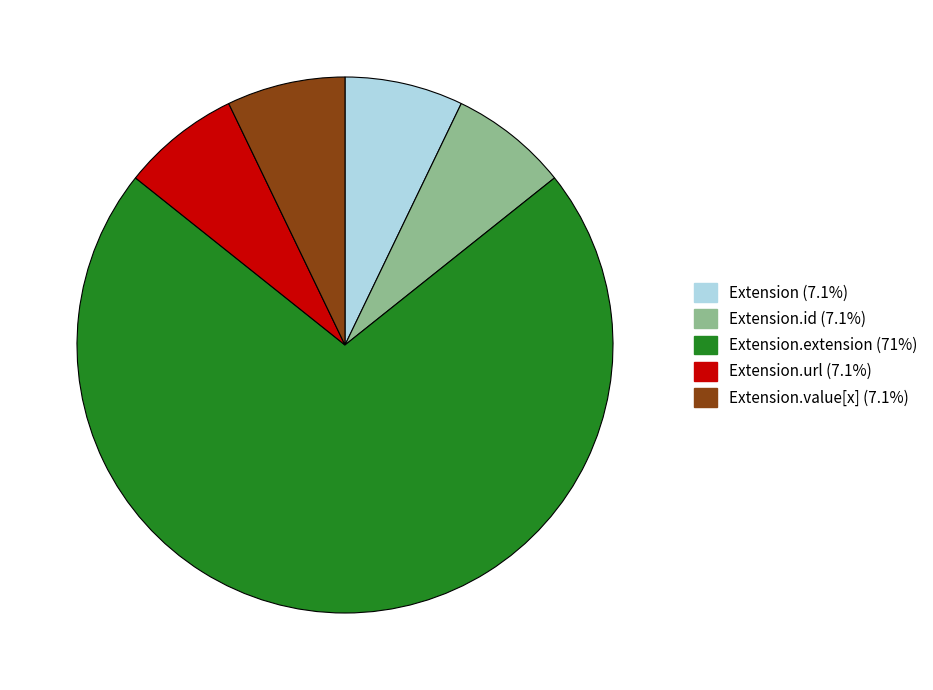

Does any single category account for the majority?

Yes